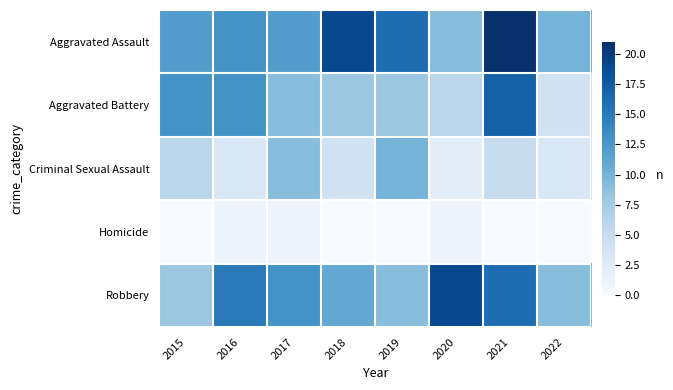

Rank the series at 2018 from highest to lowest value.

Aggravated Assault, Robbery, Aggravated Battery, Criminal Sexual Assault, Homicide